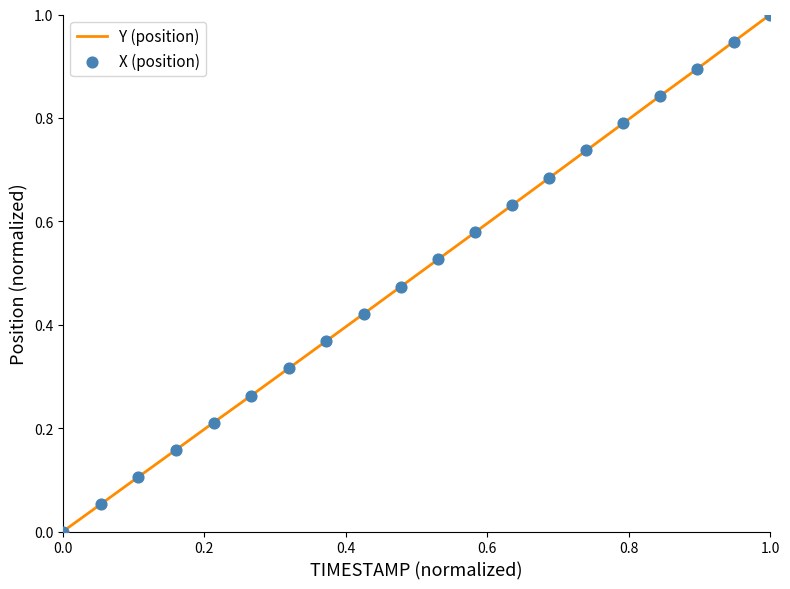

What is the difference between the maximum and minimum values?

1.0